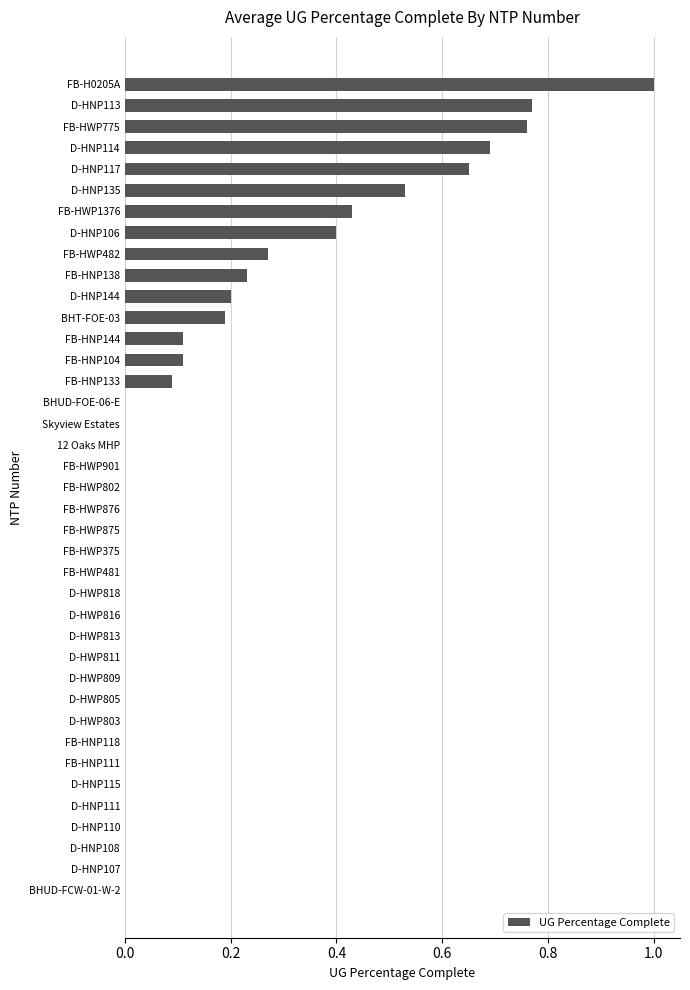

What is the sum of all values?

6.4